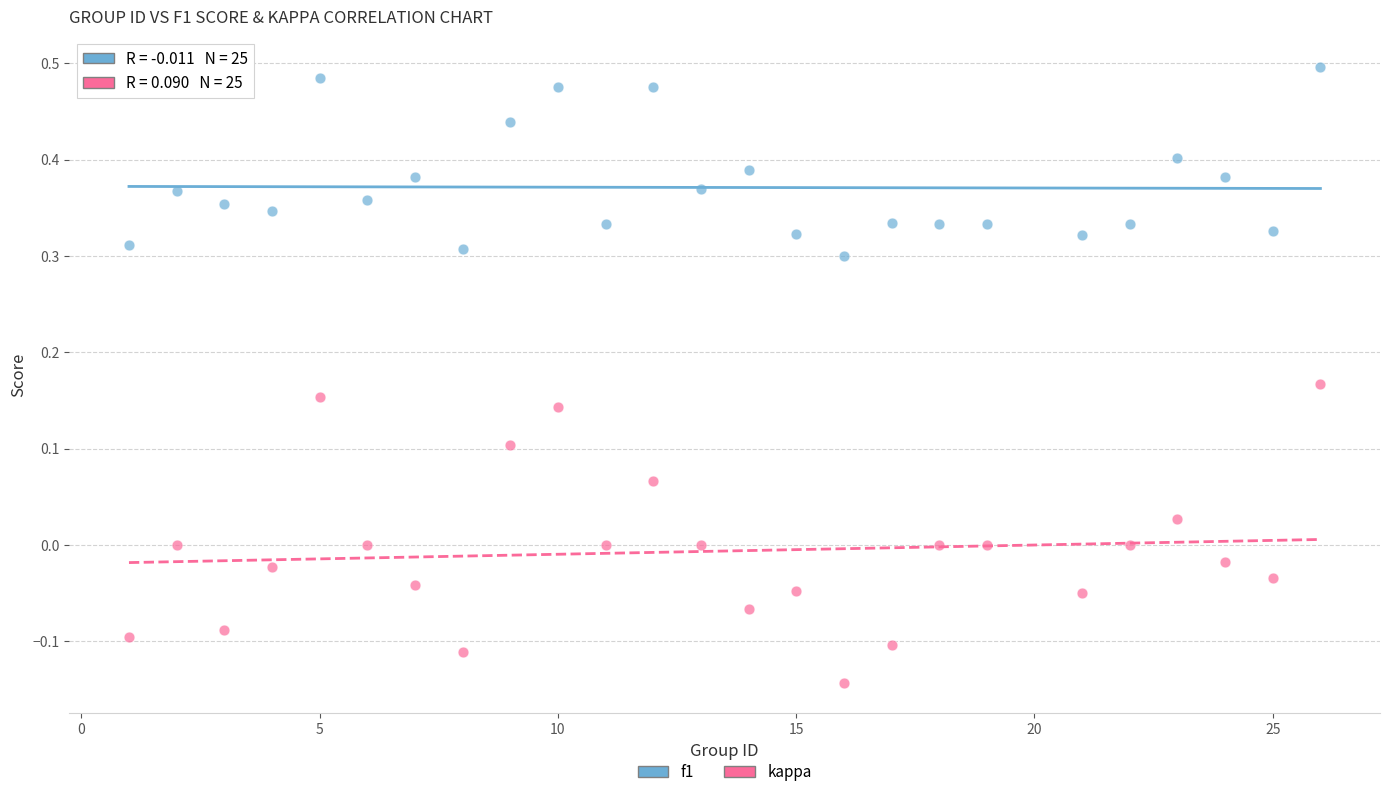

Which series has the widest spread of Y values?

kappa